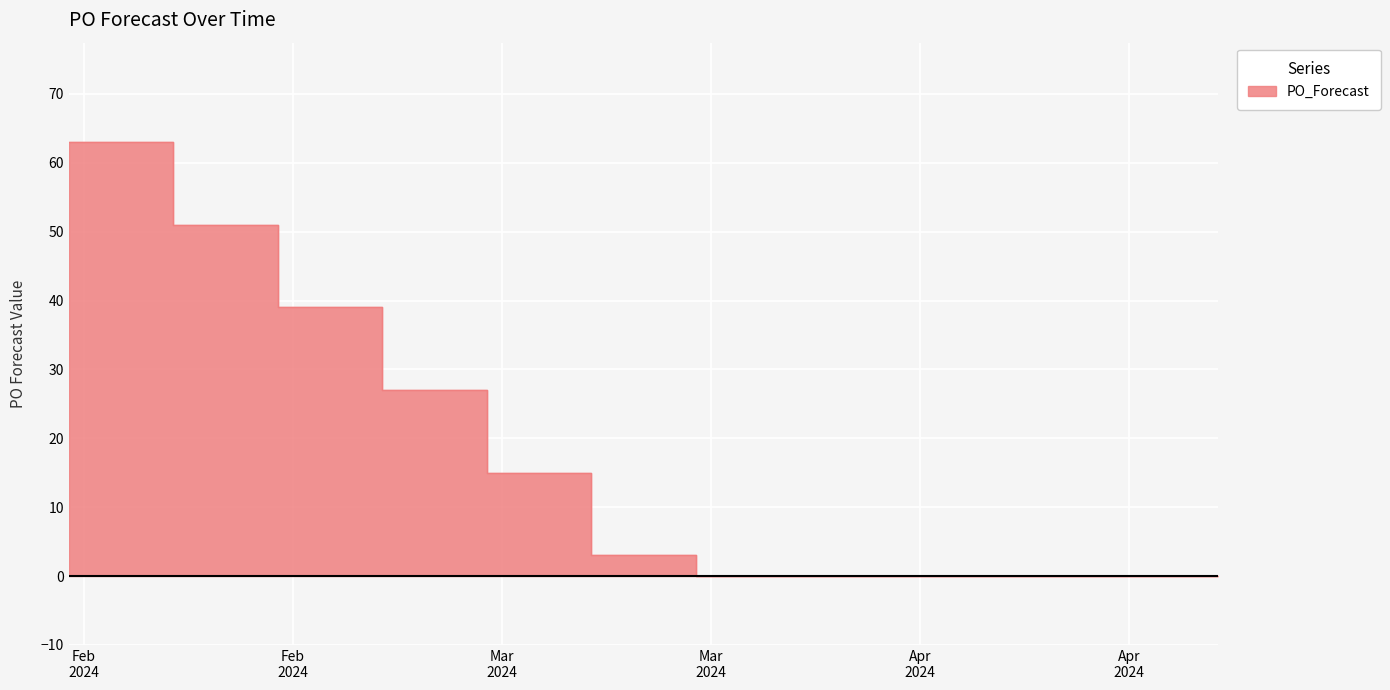

What is the label of the 7th point from the left?

2024-03-18